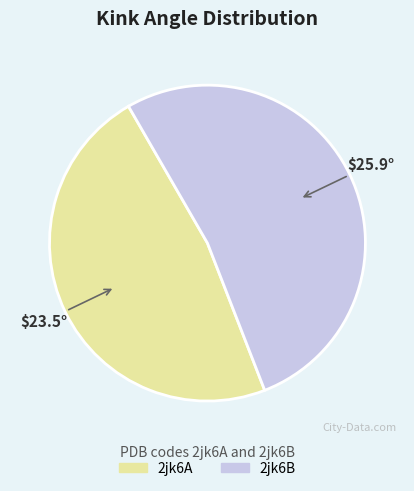

Rank the categories by value from lowest to highest.

$23.5°, $25.9°